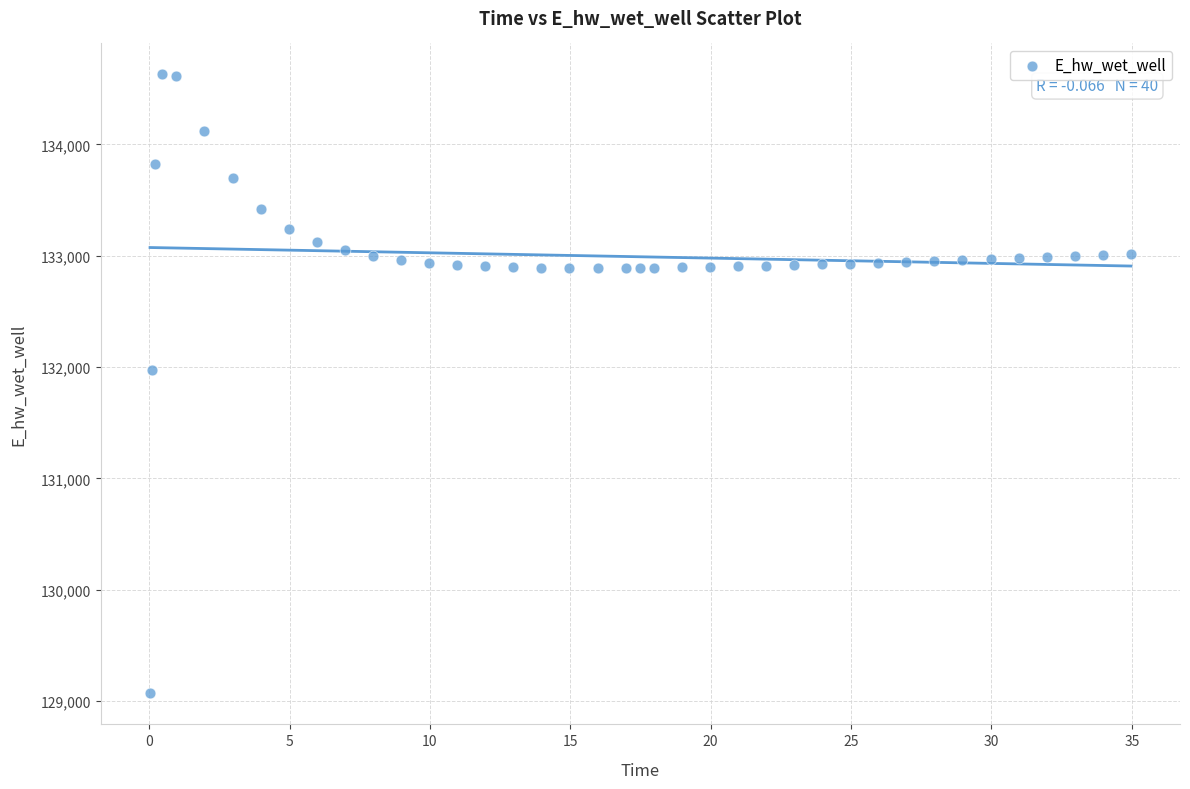

What Y value in the scatter plot is closest to 131849?

131969.9